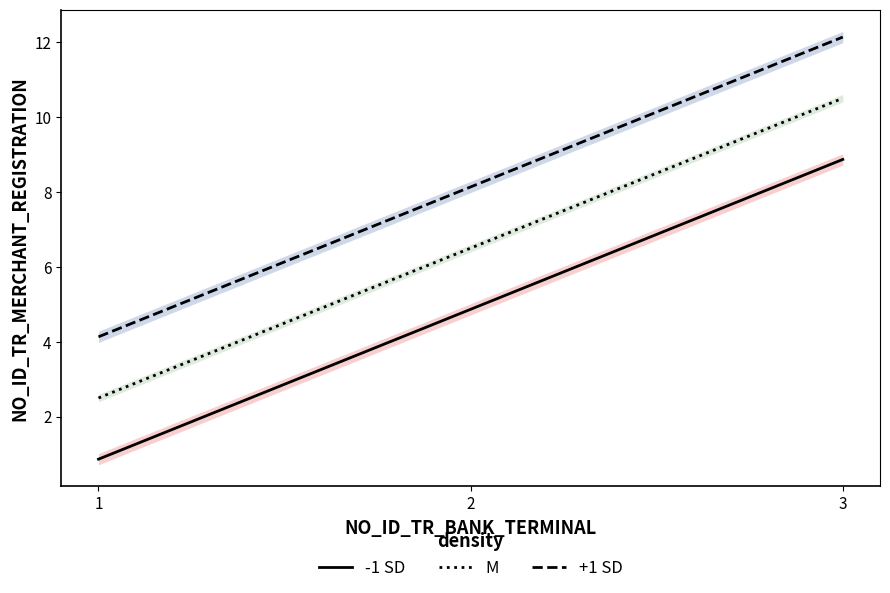

At which label does +1 SD first exceed 8?

2